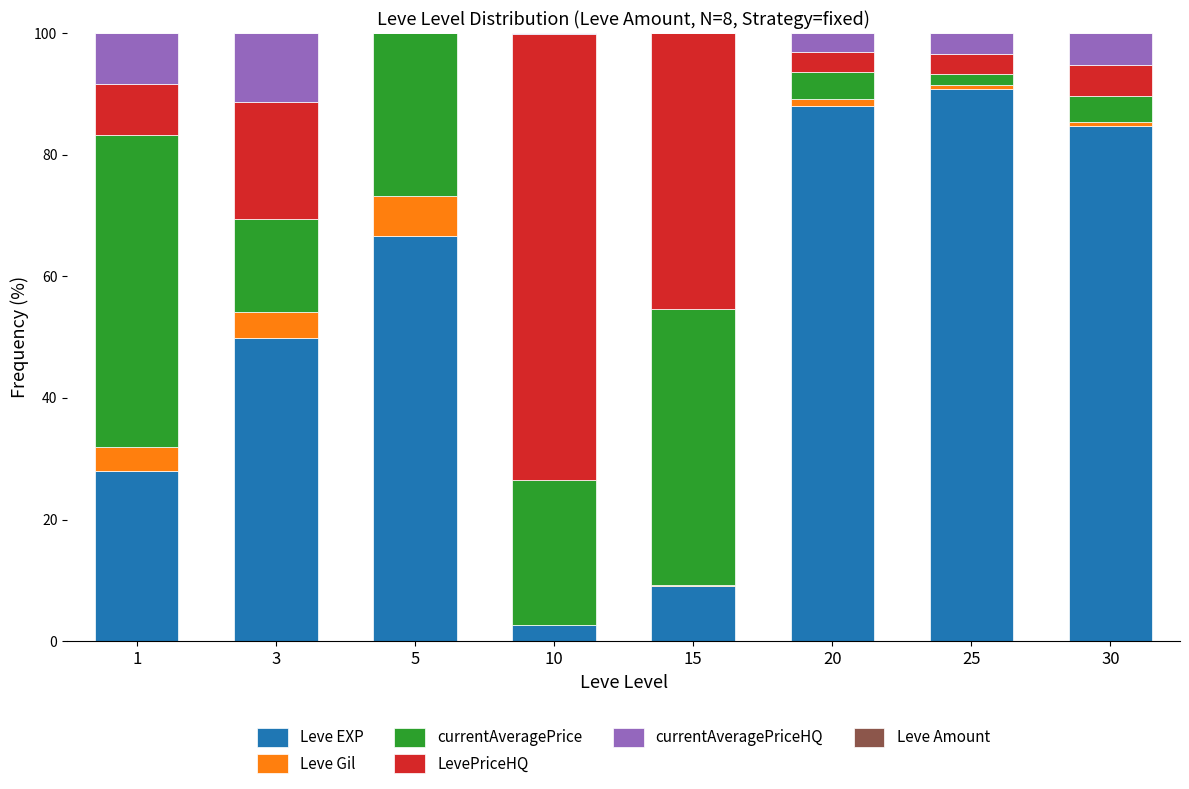

What is the maximum value for Leve EXP?

90.8